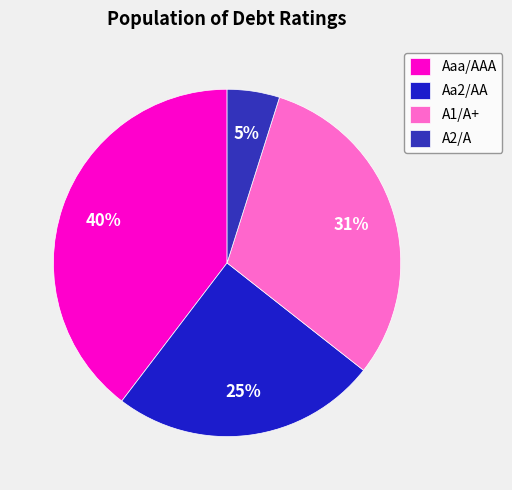

Is the sum of Aa2/AA and A2/A greater than half?

No